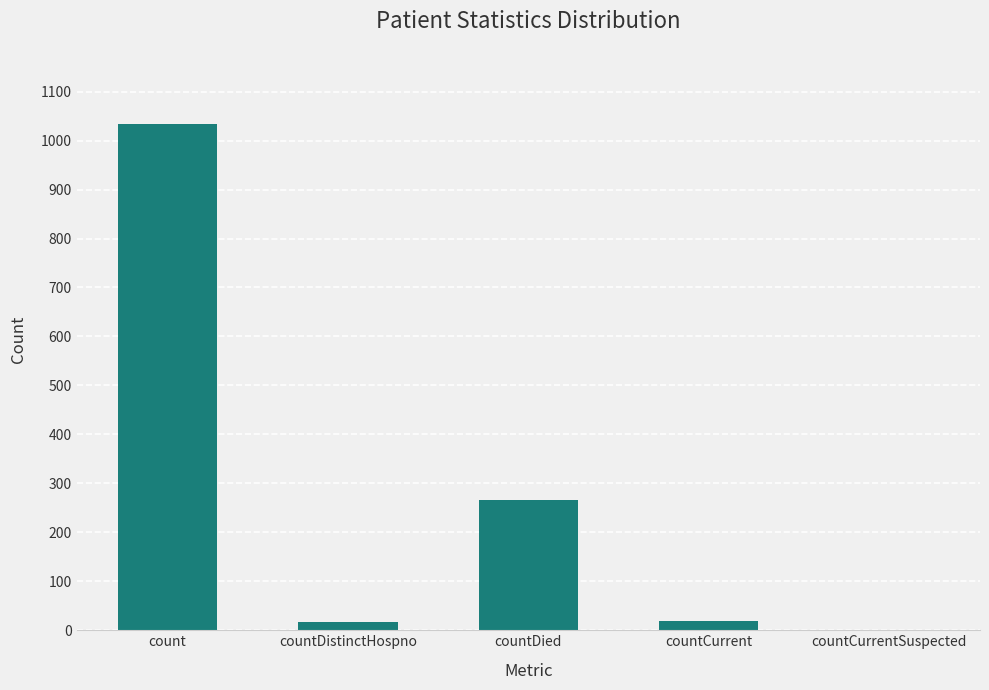

Which has a higher value, countDistinctHospno or count?

count